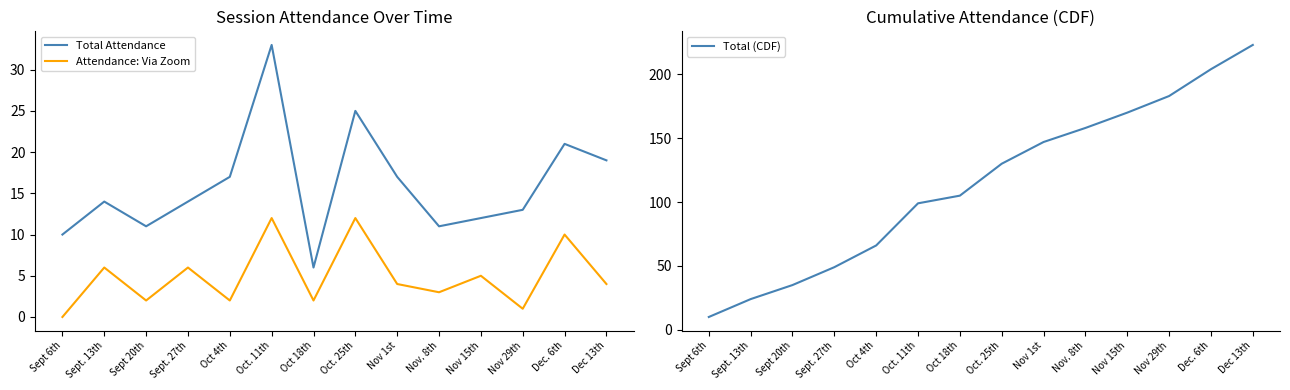

Which series has the largest range (max minus min)?

Total (CDF)